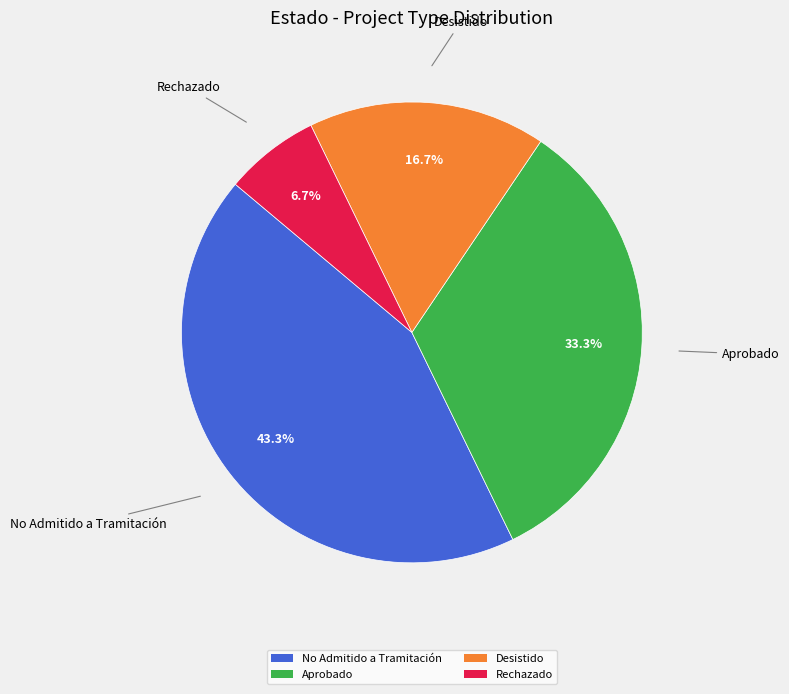

To the nearest percent, what is the difference between the largest and smallest slice percentages?

37%